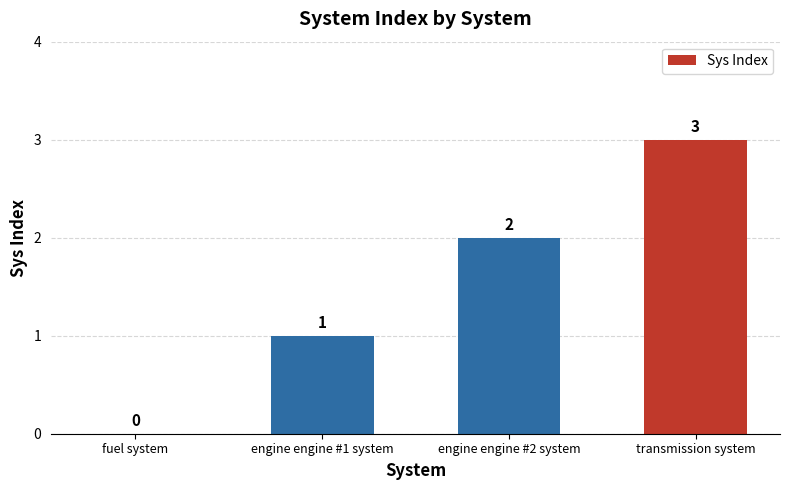

Between fuel system and transmission system, which is larger?

transmission system